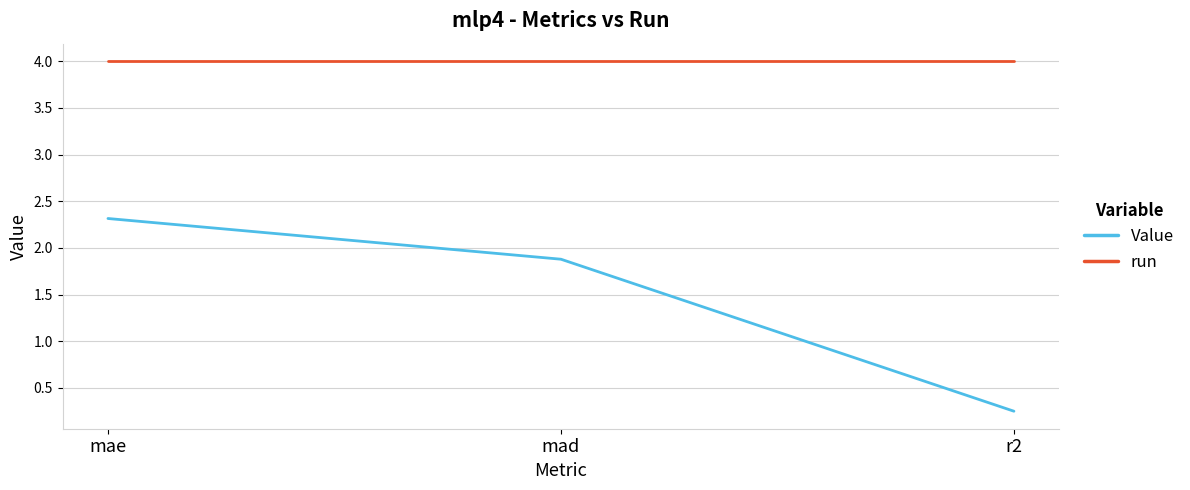

What position from the right is mae?

3